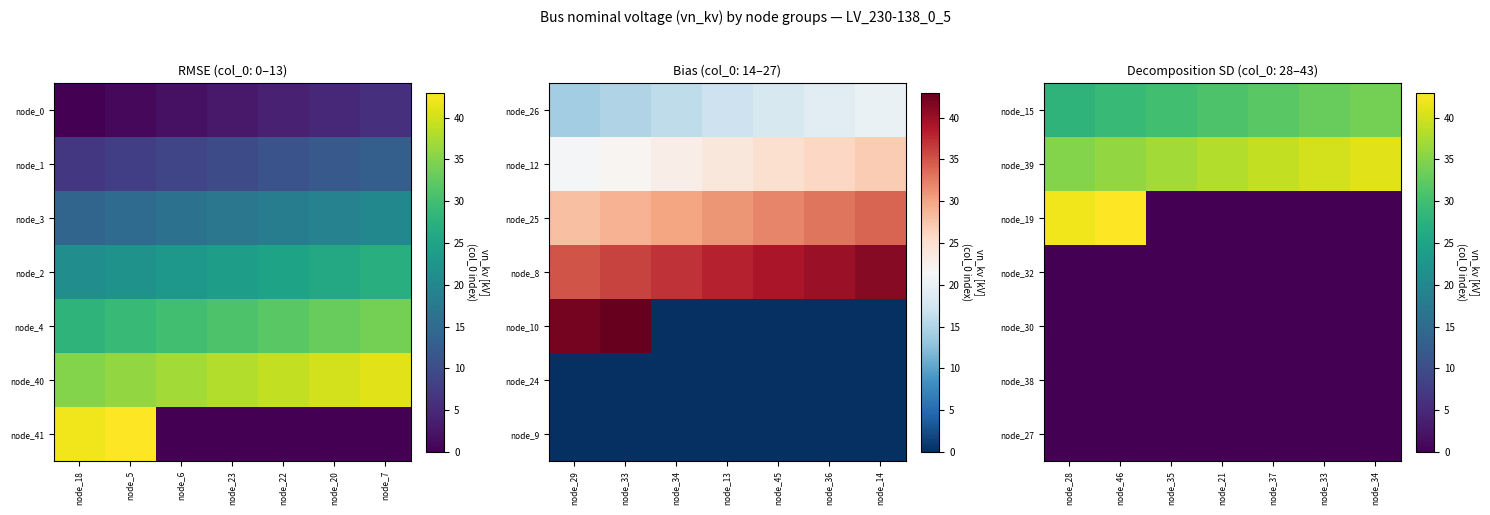

Reading right to left, list all the values displayed in this chart.

node_15: node_34=34	node_33=33	node_37=32	node_21=31	node_35=30	node_46=29	node_28=28
node_39: node_34=41	node_33=40	node_37=39	node_21=38	node_35=37	node_46=36	node_28=35
node_19: node_34=0	node_33=0	node_37=0	node_21=0	node_35=0	node_46=43	node_28=42
node_32: node_34=0	node_33=0	node_37=0	node_21=0	node_35=0	node_46=0	node_28=0
node_30: node_34=0	node_33=0	node_37=0	node_21=0	node_35=0	node_46=0	node_28=0
node_38: node_34=0	node_33=0	node_37=0	node_21=0	node_35=0	node_46=0	node_28=0
node_27: node_34=0	node_33=0	node_37=0	node_21=0	node_35=0	node_46=0	node_28=0